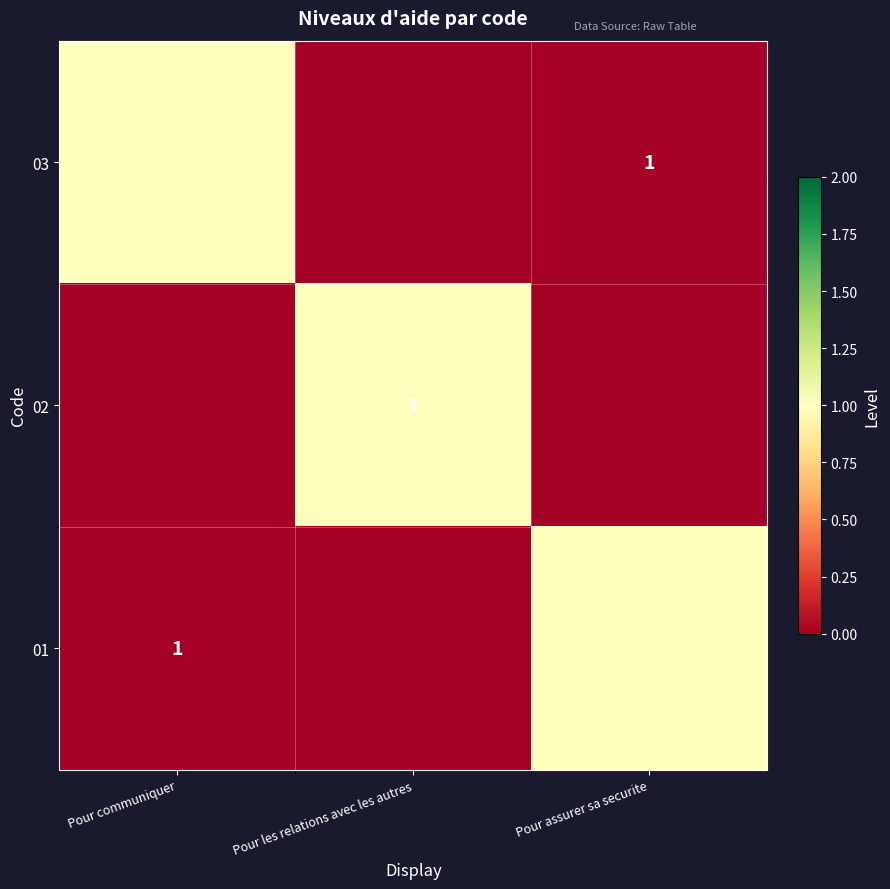

Count the 01 values in the range 0 to 1.

3